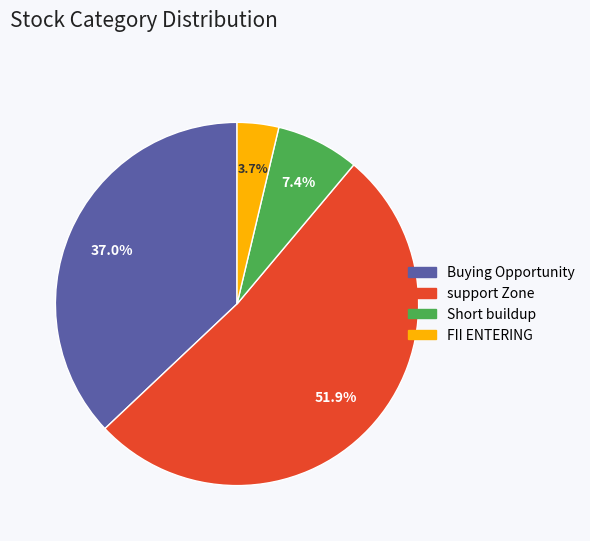

Count the number of slices in the pie.

4